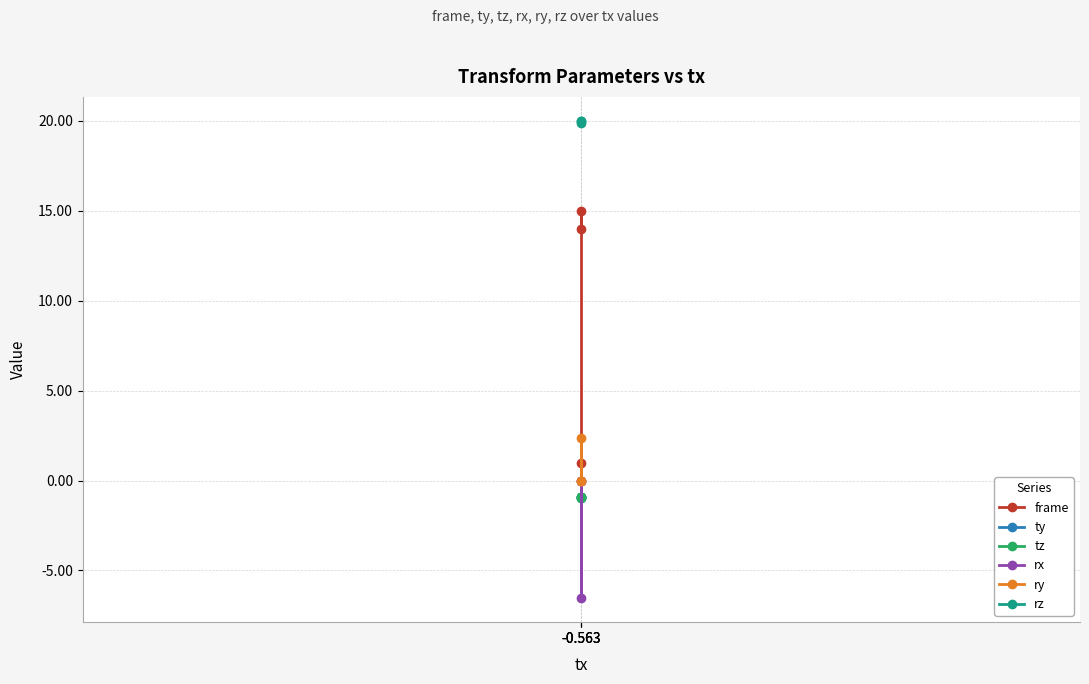

At -0.563, list the series in order from smallest to largest.

tz, ty, rx, ry, frame, rz